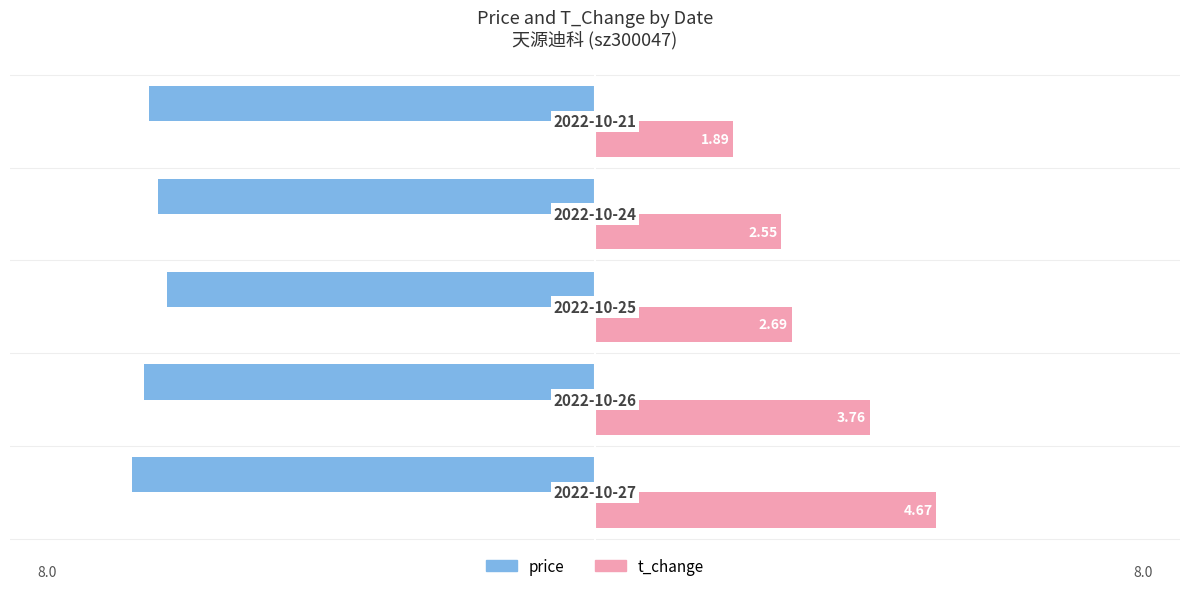

Reading left to right, list all the values displayed in this chart.

price: -6.3	-6.2	-5.8	-6.0	-6.1
t_change: 4.7	3.8	2.7	2.5	1.9